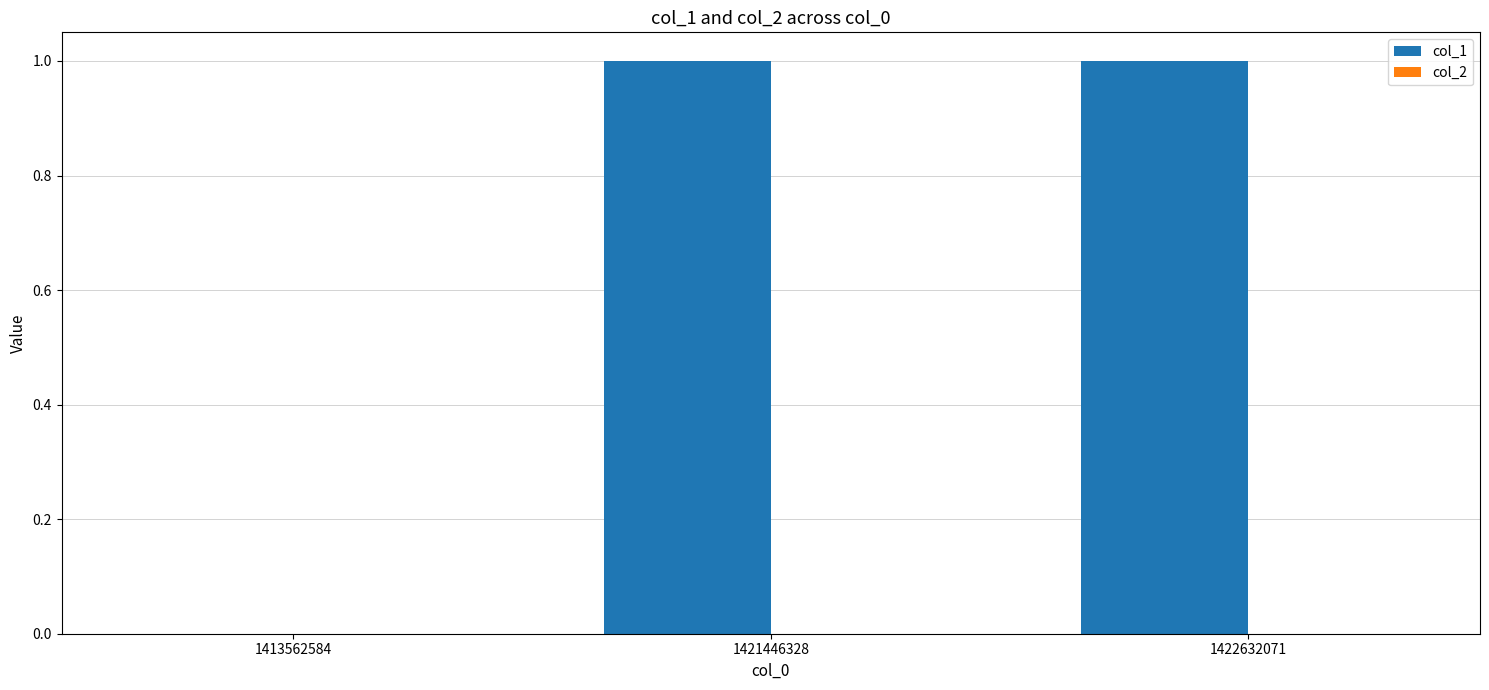

Are the bars horizontal?

No